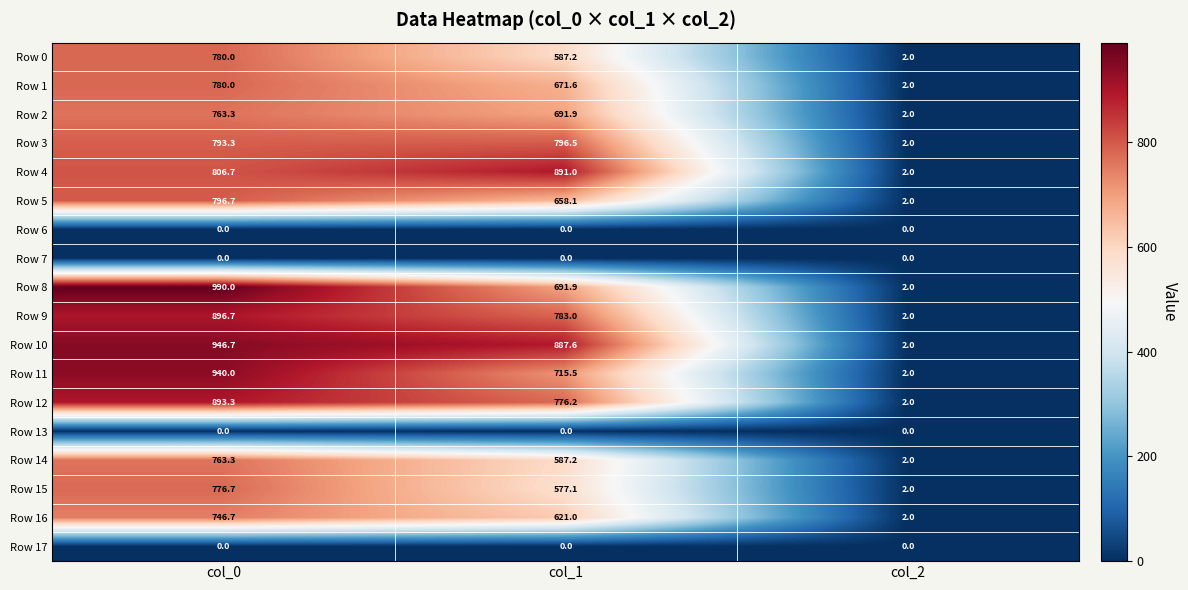

What is the average value of the Row 12 series?

557.2